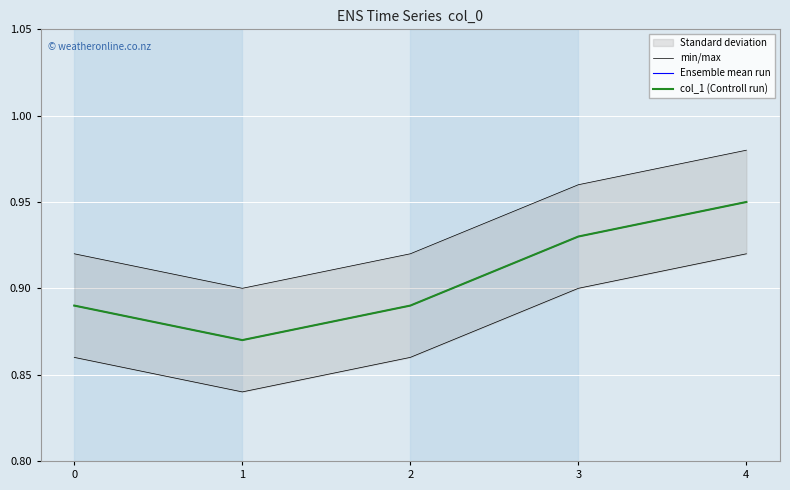

True or false: min/max and col_1 (Controll run) cross at least once.

False